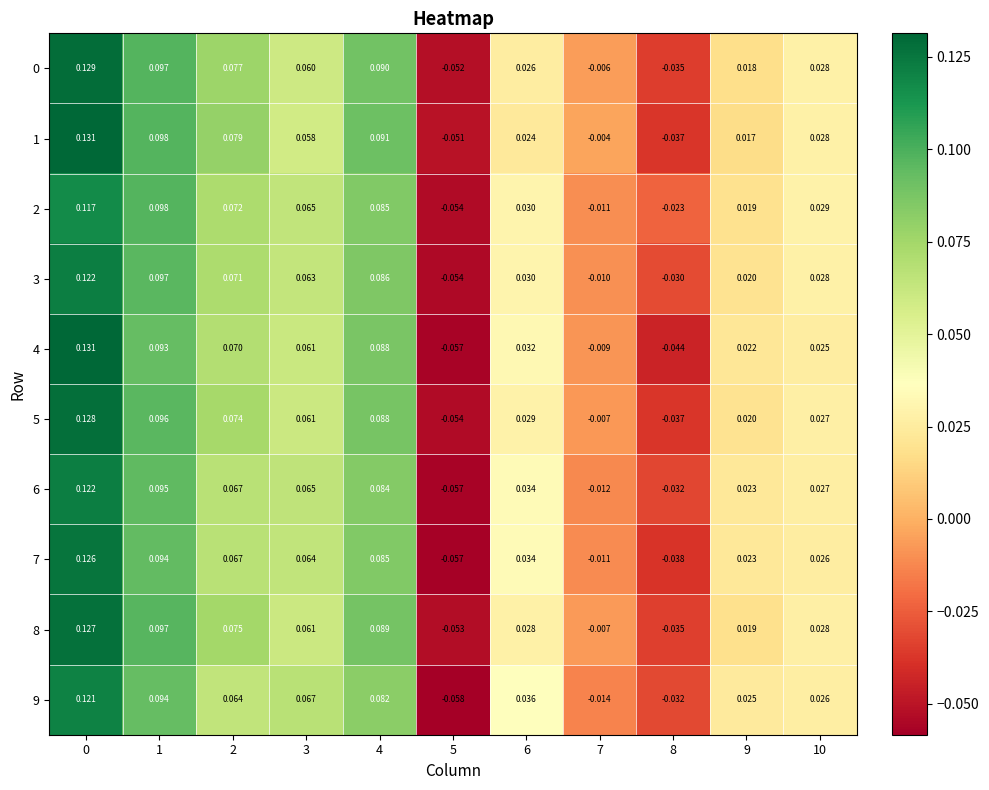

Is the value of 4 at 8 greater than the value of 7 at 9?

No